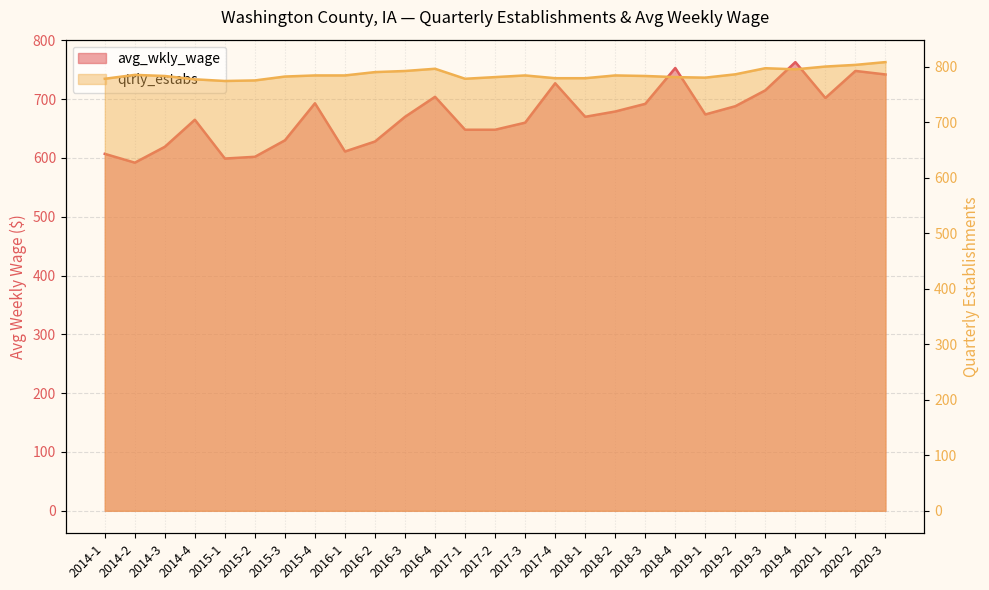

Reading left to right, what are all the values shown in this chart?

avg_wkly_wage: 607	592	619	665	599	602	630	693	611	628	670	704	648	648	660	727	670	679	692	753	674	688	715	763	702	748	742
qtrly_estabs: 778	785	783	777	774	775	782	784	784	790	792	796	778	781	784	779	779	784	783	781	780	786	797	795	800	803	808